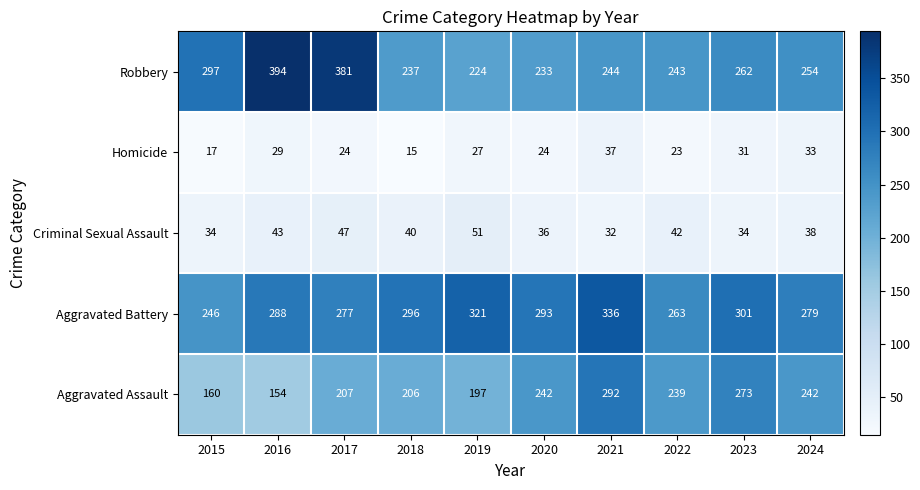

What is the total value across all series at 2022?

810